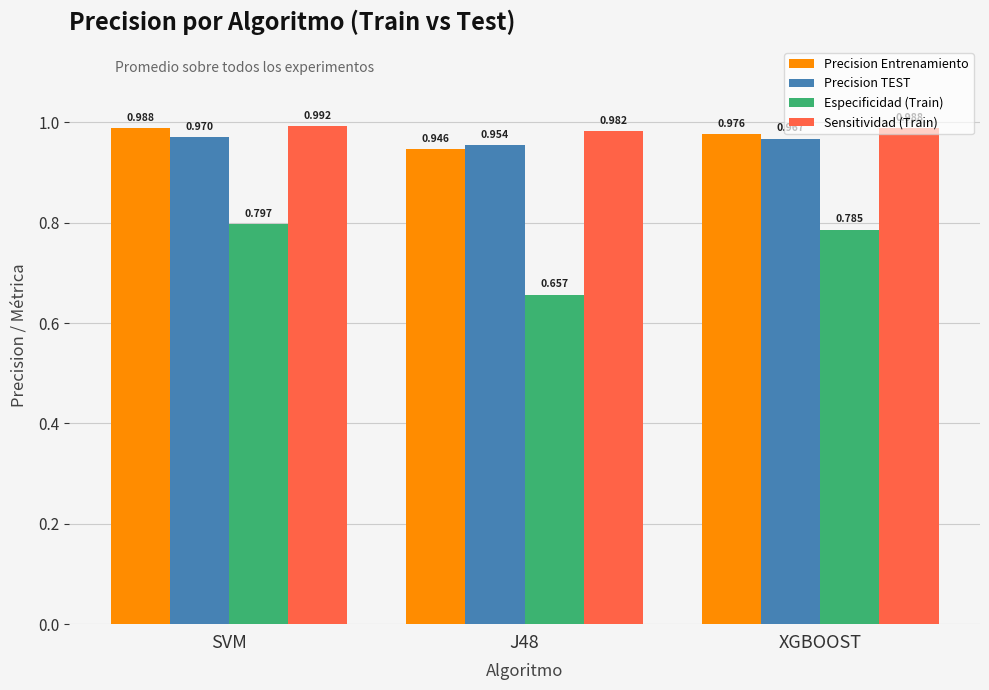

What position from the right is J48?

2